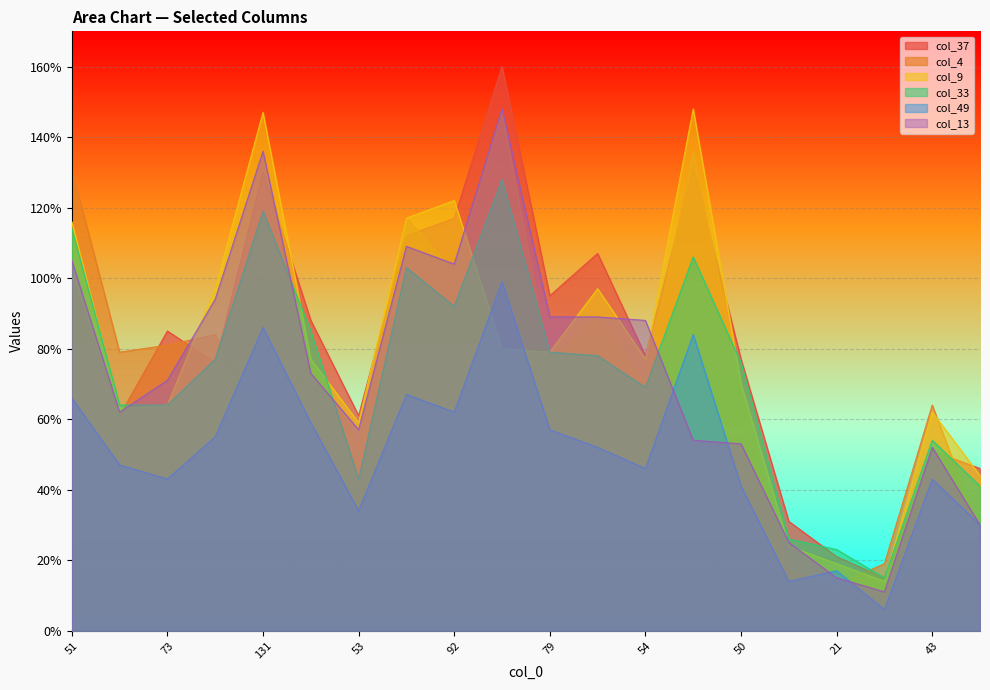

Reading right to left, list all the values displayed in this chart.

col_37: 46	51	15	21	31	77	131	78	107	95	160	117	112	61	88	130	76	85	61	100
col_4: 28	64	19	13	17	68	136	70	89	76	147	102	117	53	76	58	84	81	79	131
col_9: 44	62	14	19	24	70	148	77	97	79	80	122	117	59	77	147	97	64	63	116
col_33: 41	54	15	23	26	76	106	69	78	79	128	92	103	43	85	119	77	64	64	114
col_49: 30	43	6	17	14	41	84	46	52	57	99	62	67	34	59	86	55	43	47	66
col_13: 30	52	11	15	25	53	54	88	89	89	148	104	109	57	73	136	94	71	62	105